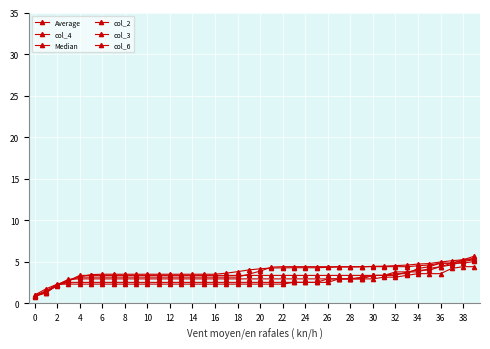

How many series are shown in this chart?

6